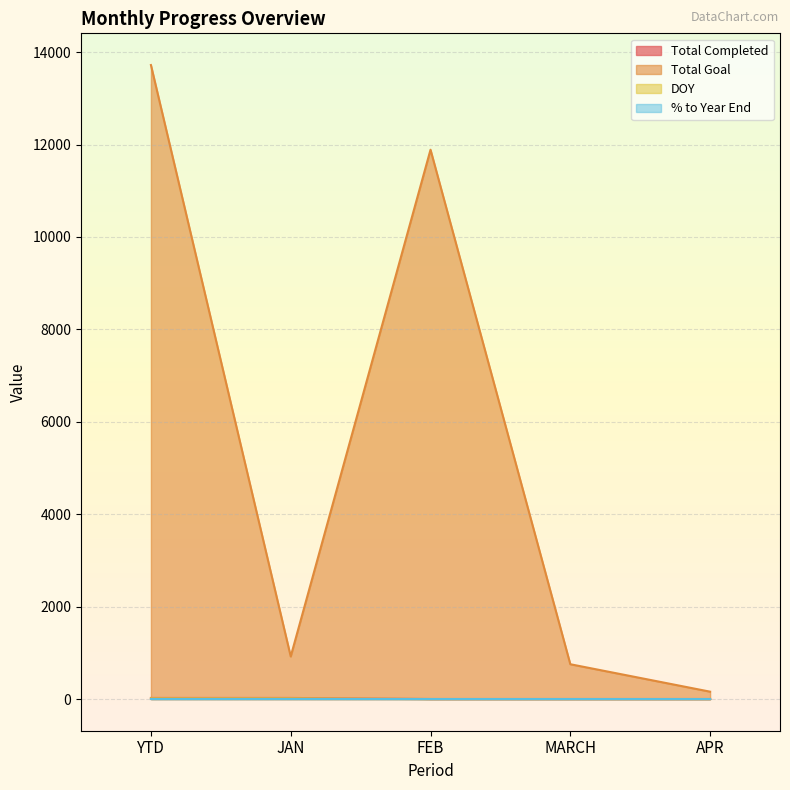

In Total Goal, how many points are lower than both neighbors (excluding endpoints)?

1